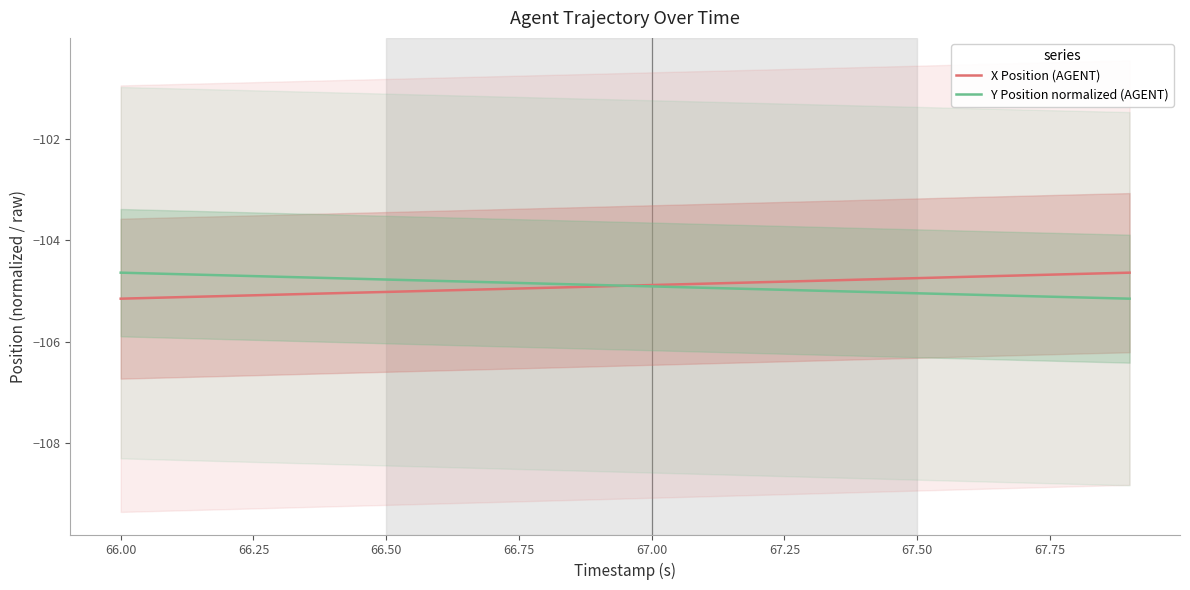

Is this an area chart (filled region under the line)?

No